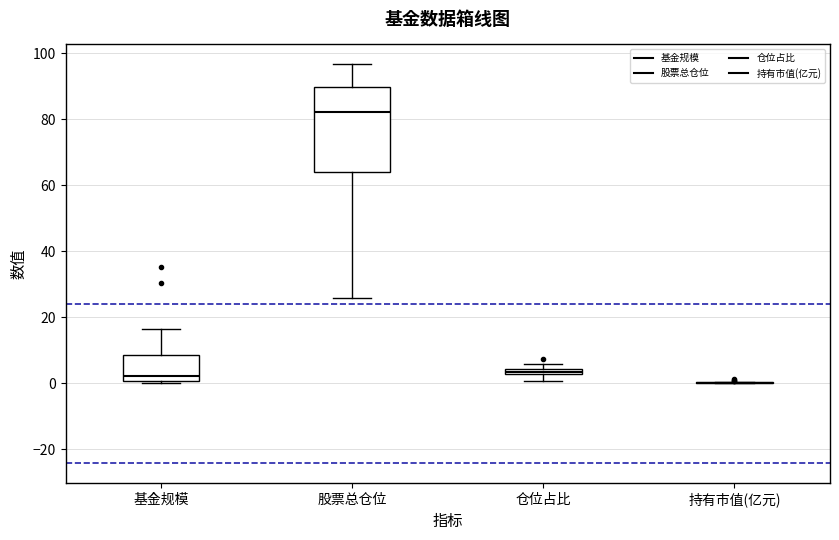

Where does the upper whisker of the box for 股票总仓位 end on the y-axis? The values are not printed on the chart, so give them approximately, as read against the axis.

96